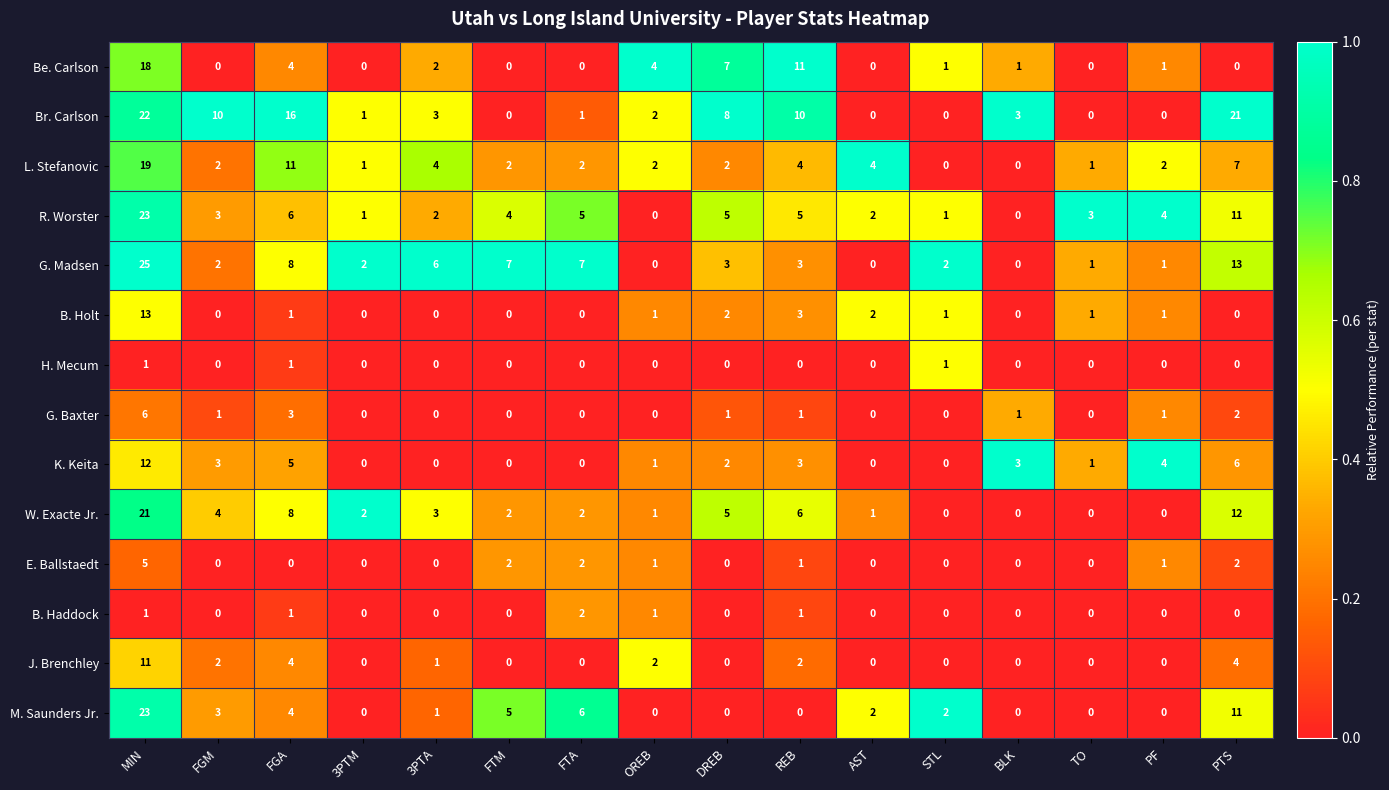

What is the highest value of the G. Madsen series?

25